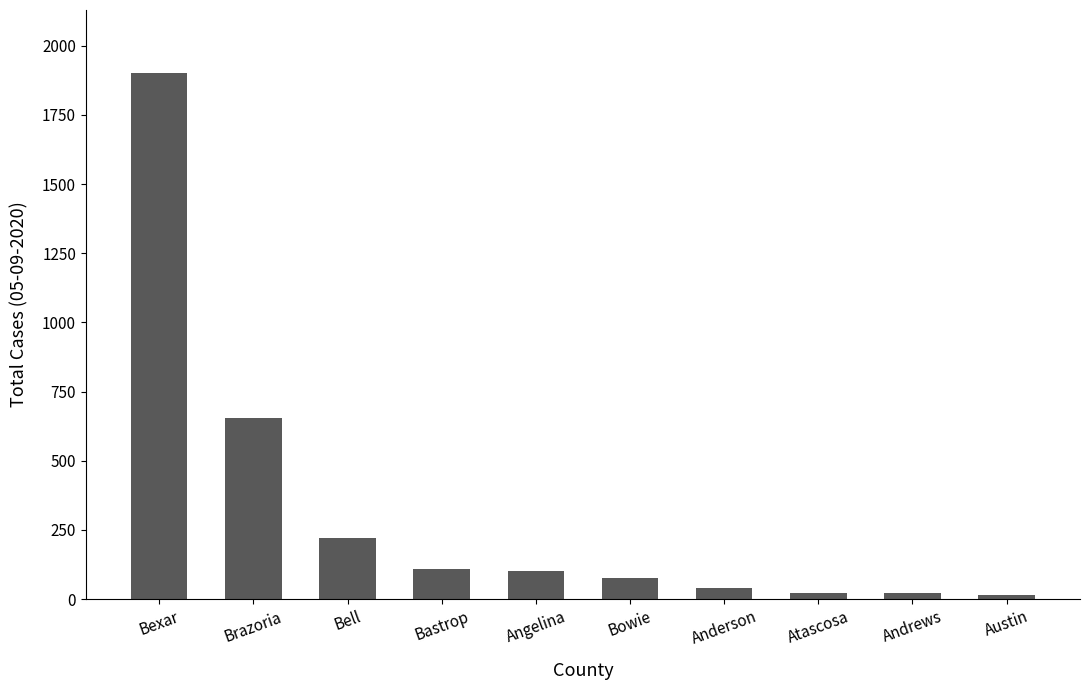

Where is the data nearest to the value 957?

Brazoria